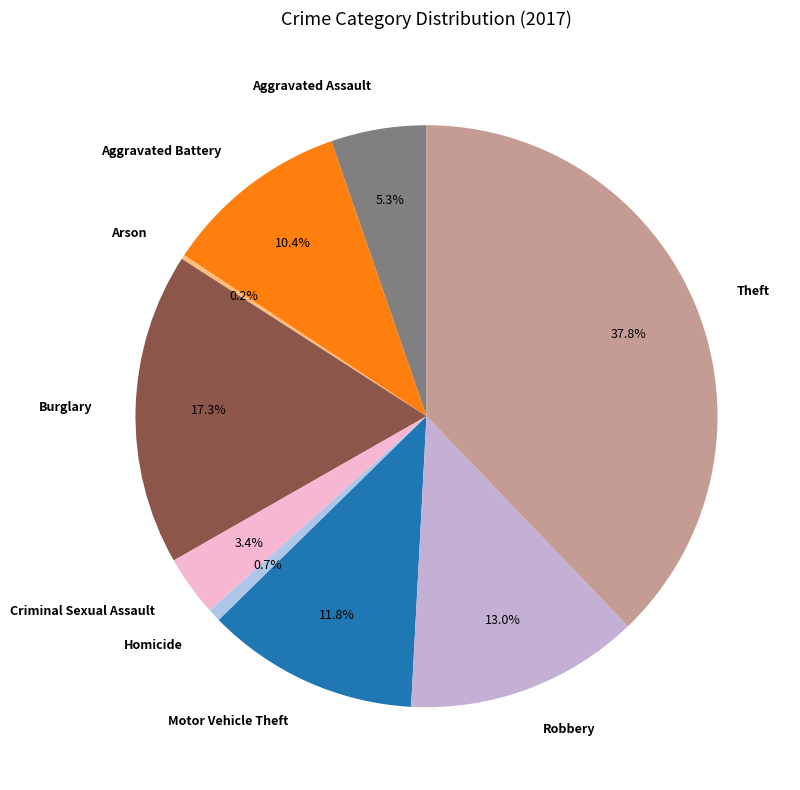

Which has a higher value, Aggravated Assault or Aggravated Battery?

Aggravated Battery